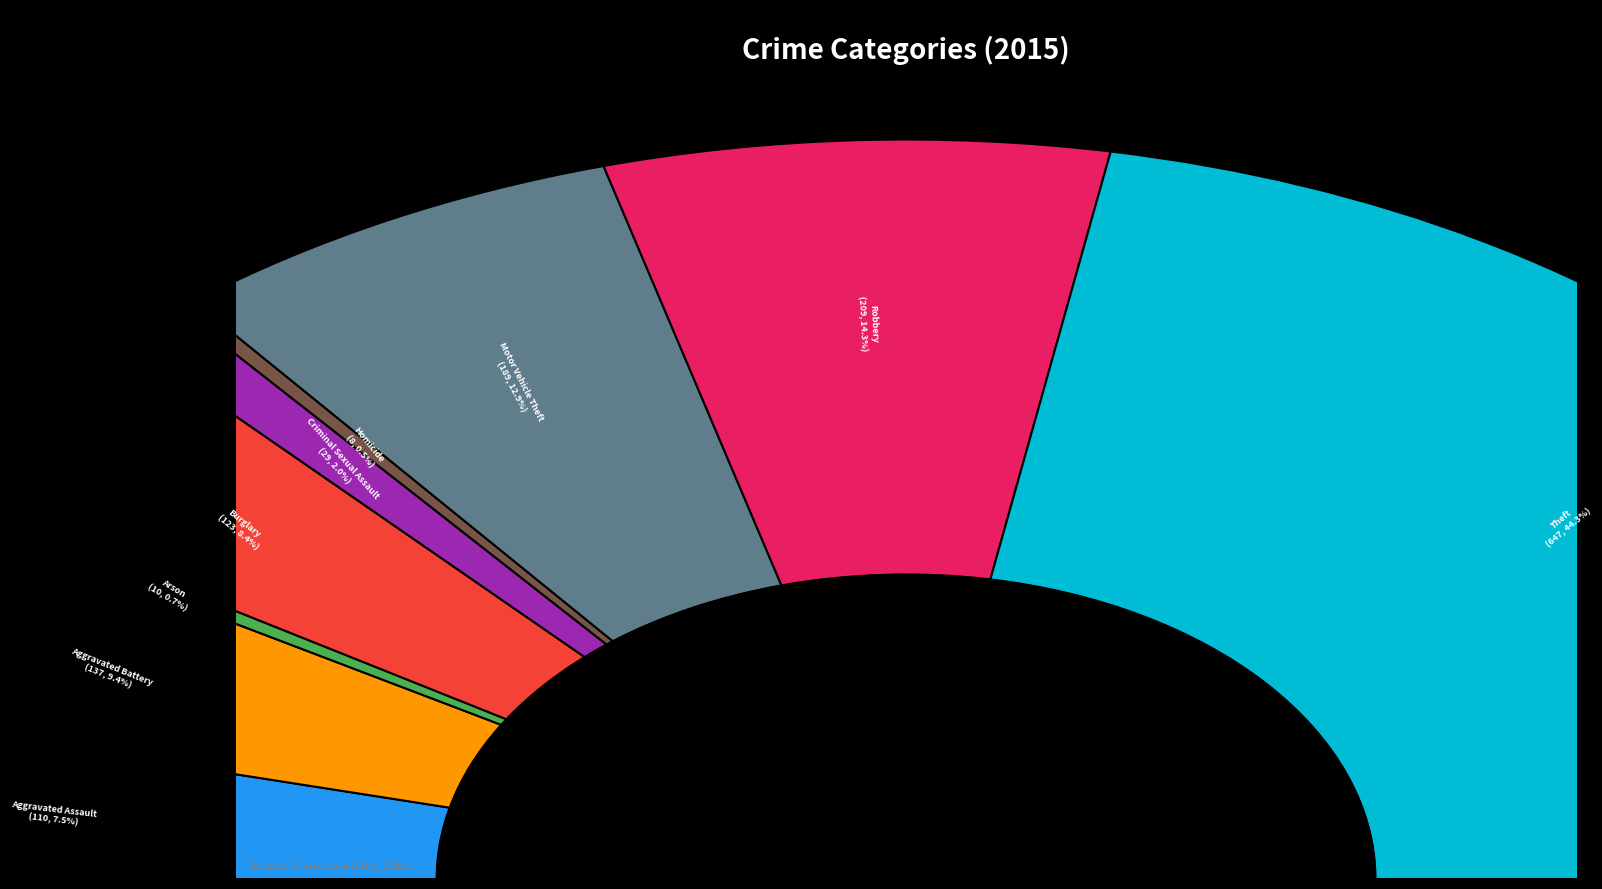

What is the change in value from Motor Vehicle Theft to Robbery?

+20